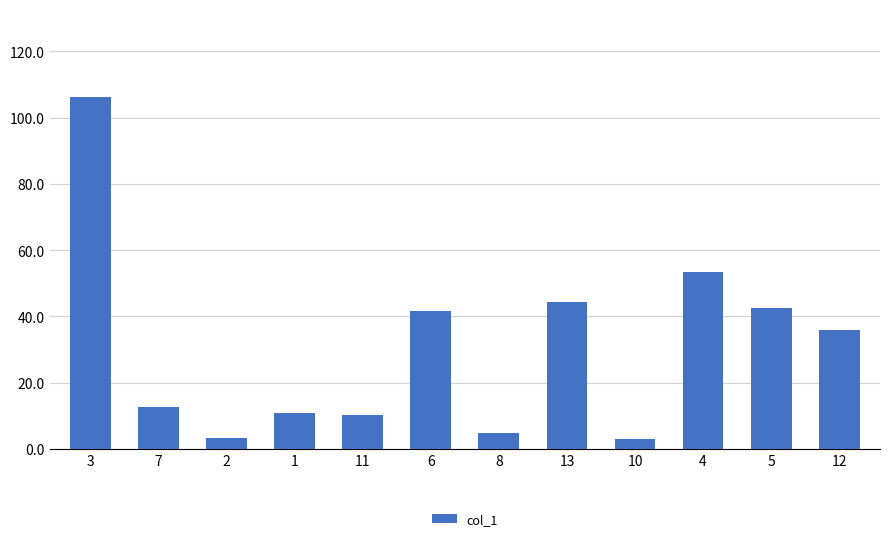

What is the label of the 2nd bar from the right?

5